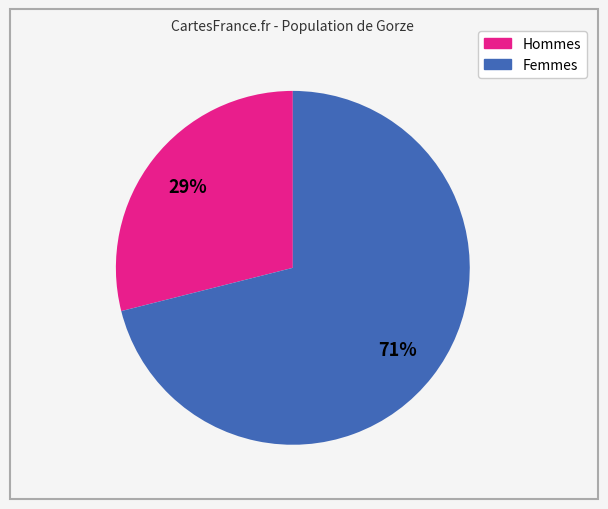

Is there a majority slice in this chart?

Yes